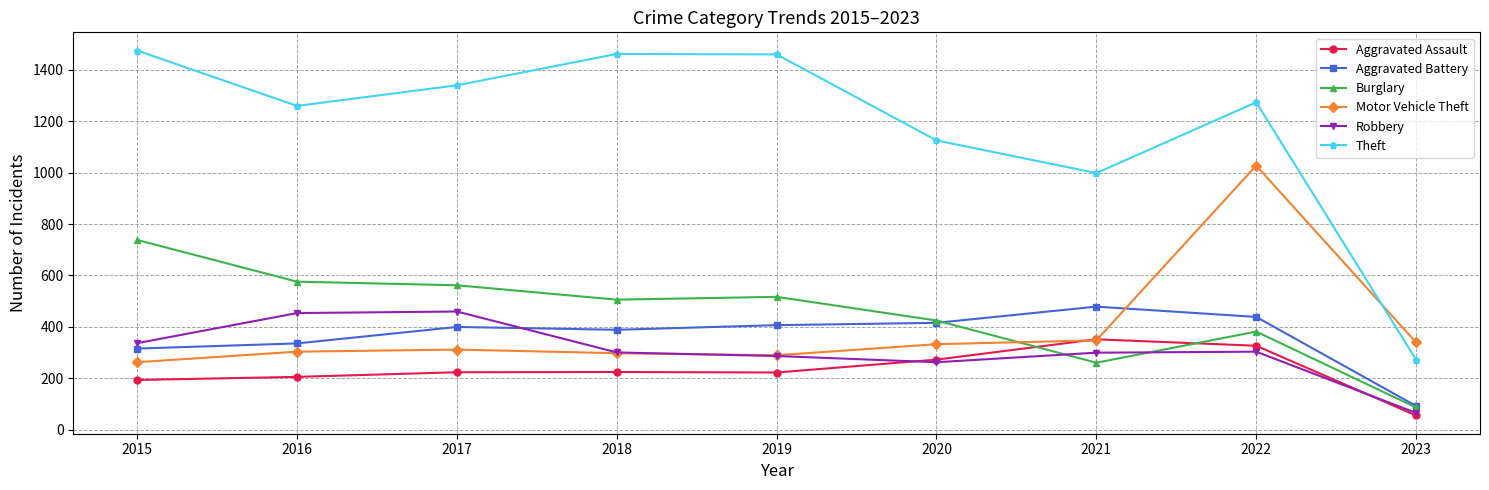

What is the value of the Aggravated Assault point at the 3rd from the left?

224